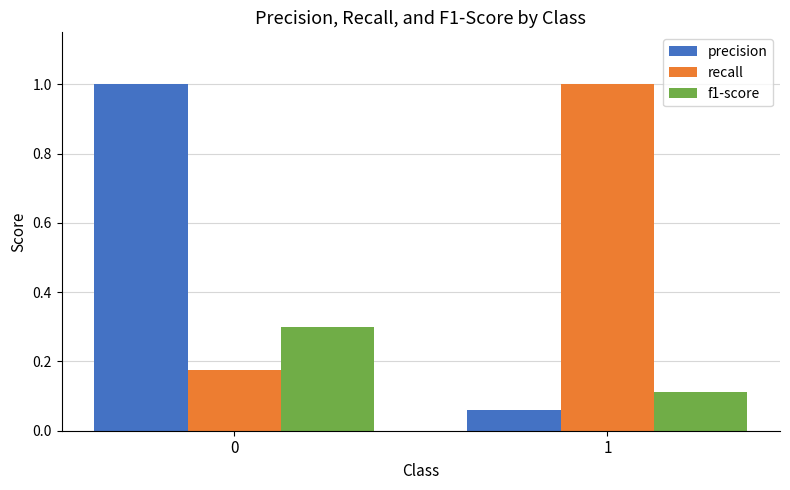

The value of precision at 0 is 0.3. True or false?

False